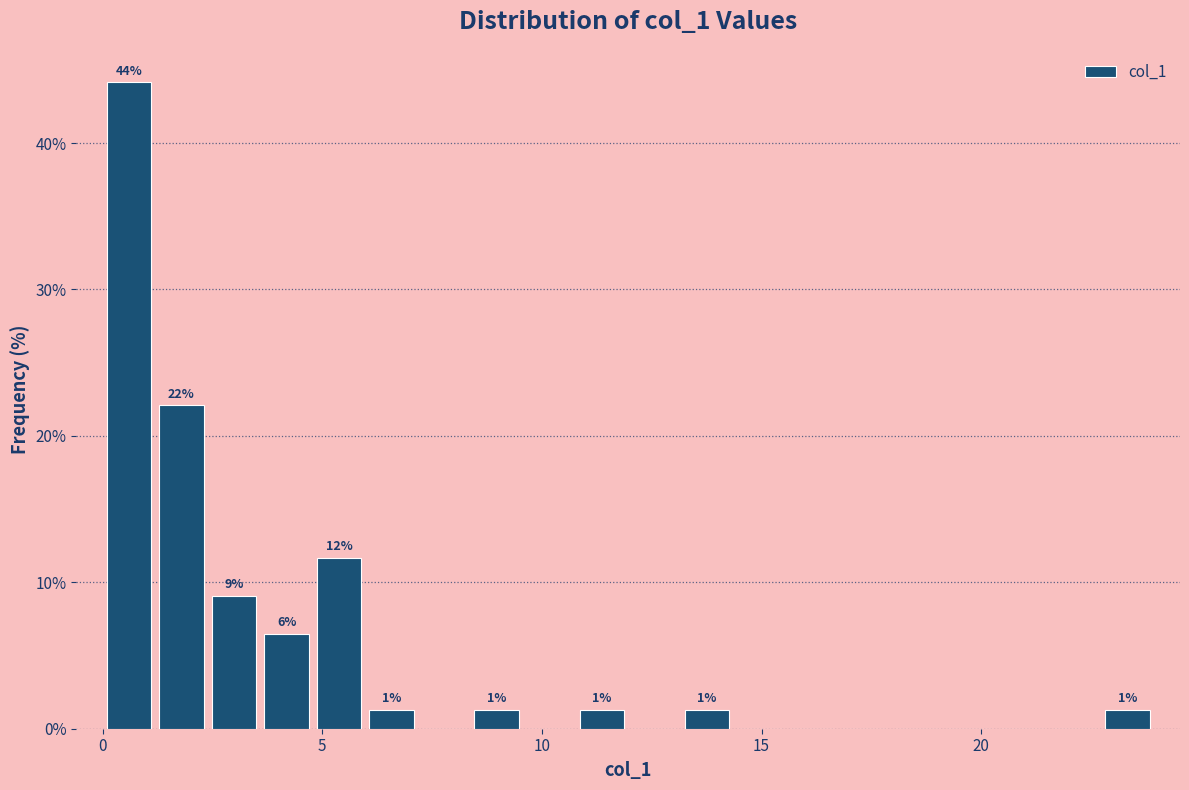

Around what value on the x-axis is the tallest bar? Give the approximate position of its centre, as read against the axis.

0.5